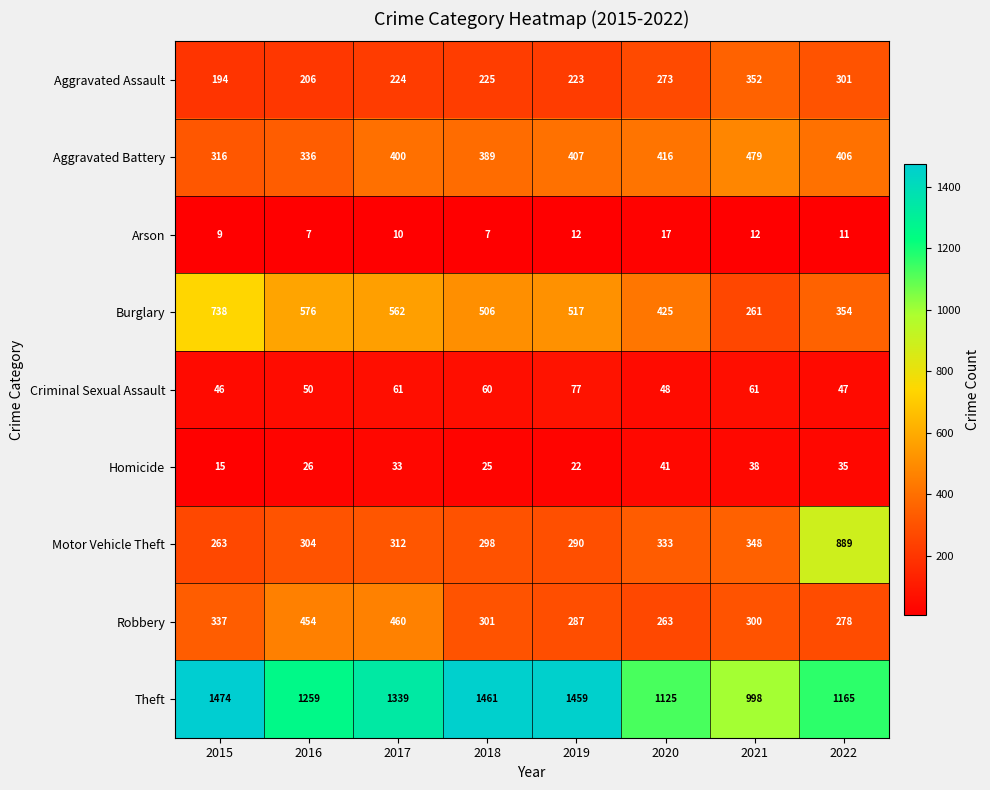

Where is Motor Vehicle Theft nearest to the value 576?

2021